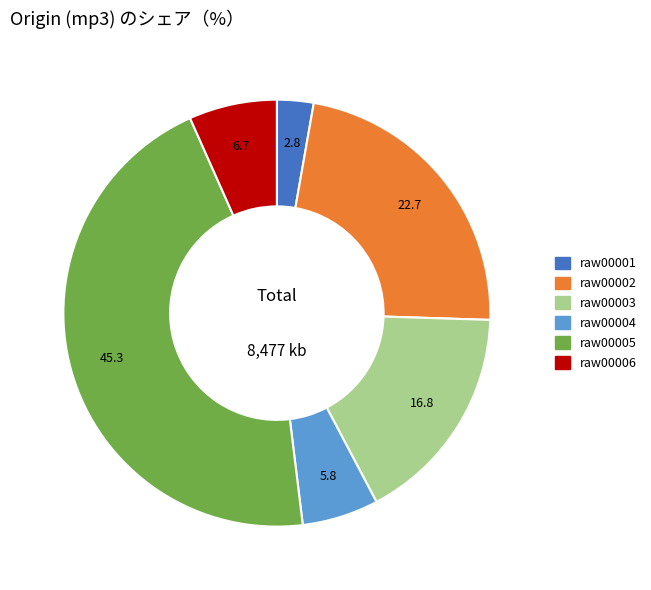

Does any single category account for the majority?

No